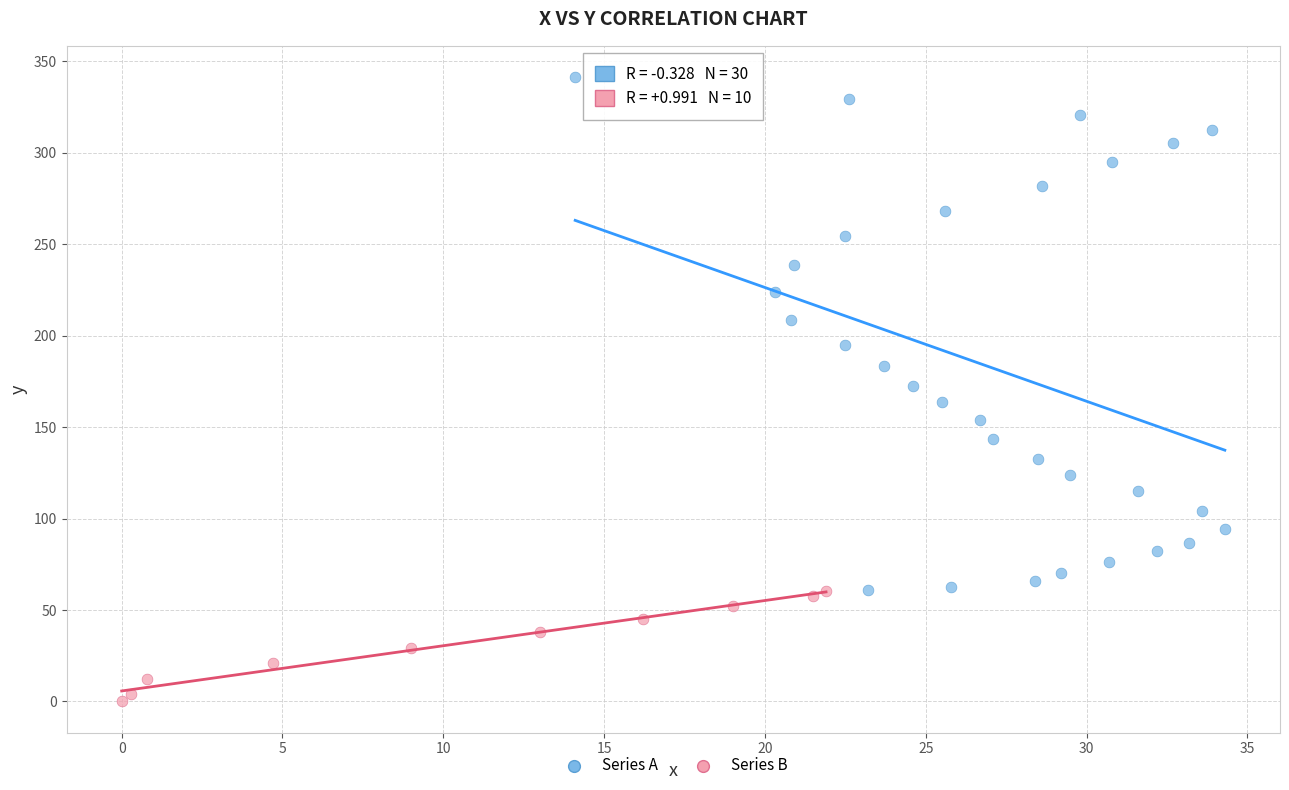

Which series contains the highest Y value?

Series A